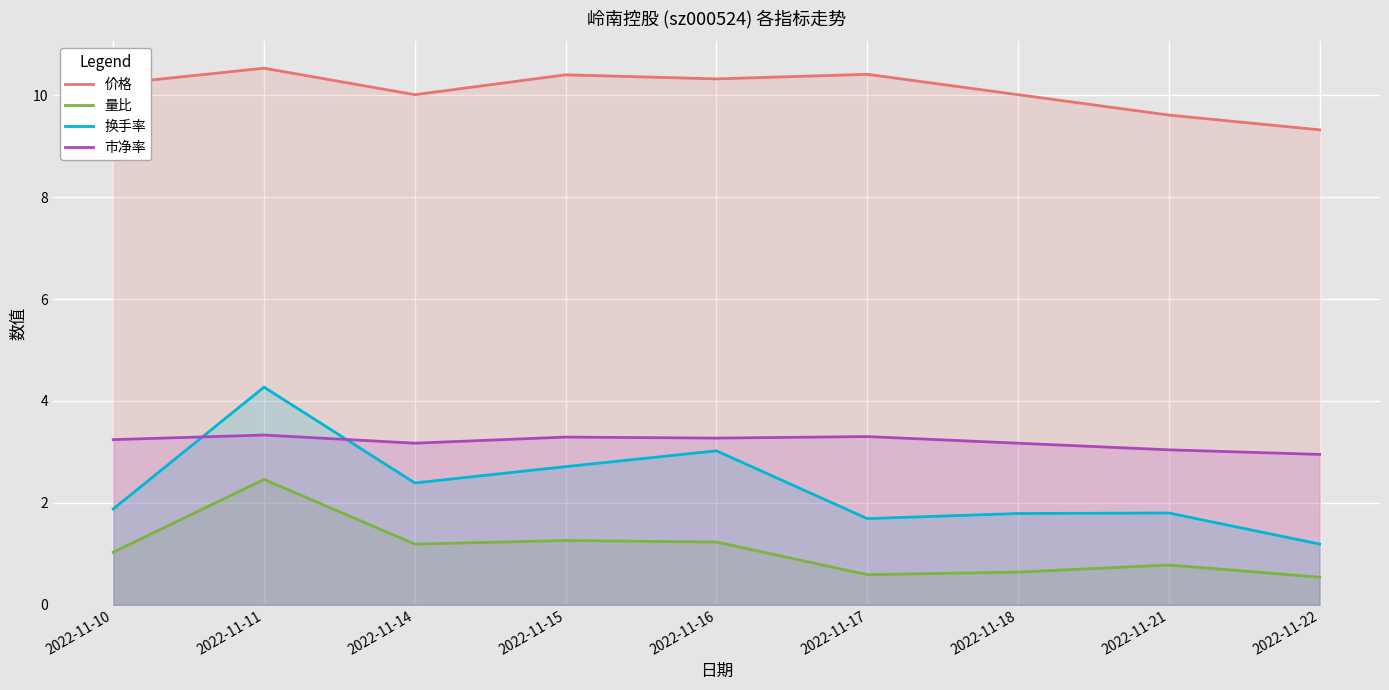

What is the minimum value shown in the chart?

0.5